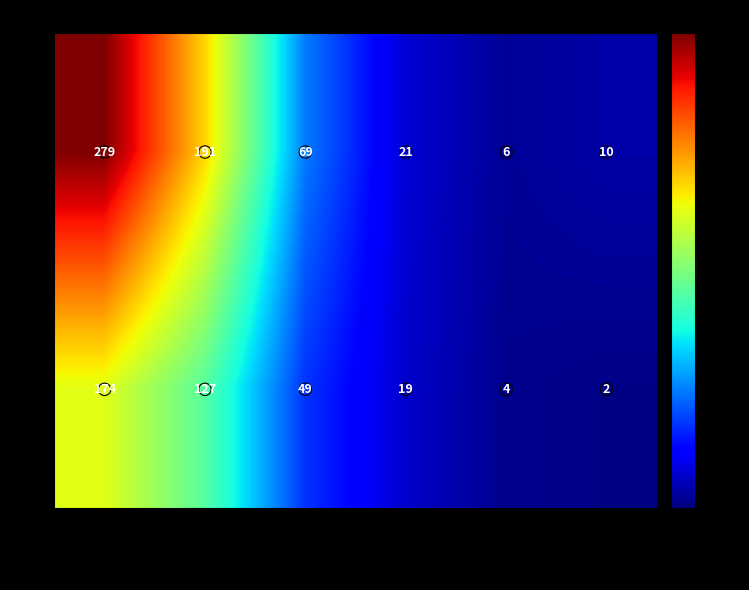

What is the spread (max minus min) of values at Short Att?

105